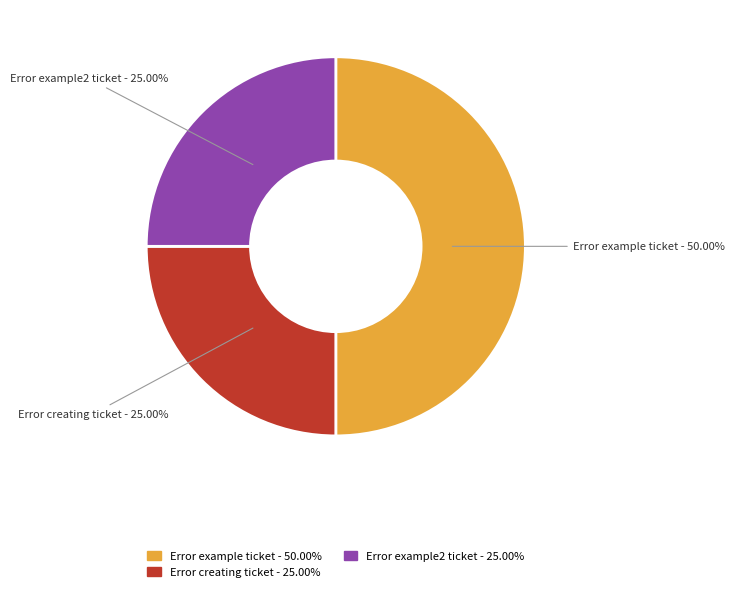

What is the largest slice in the pie chart?

Error example ticket